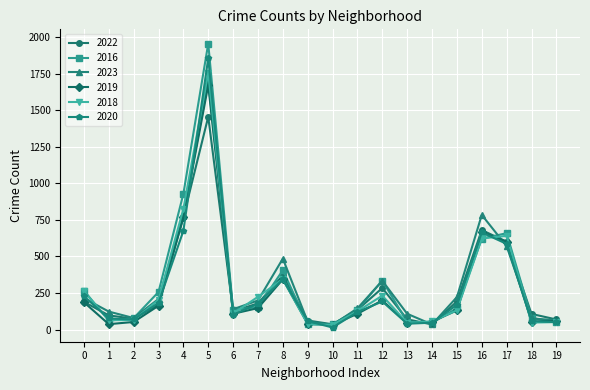

Is this an area chart (filled region under the line)?

No